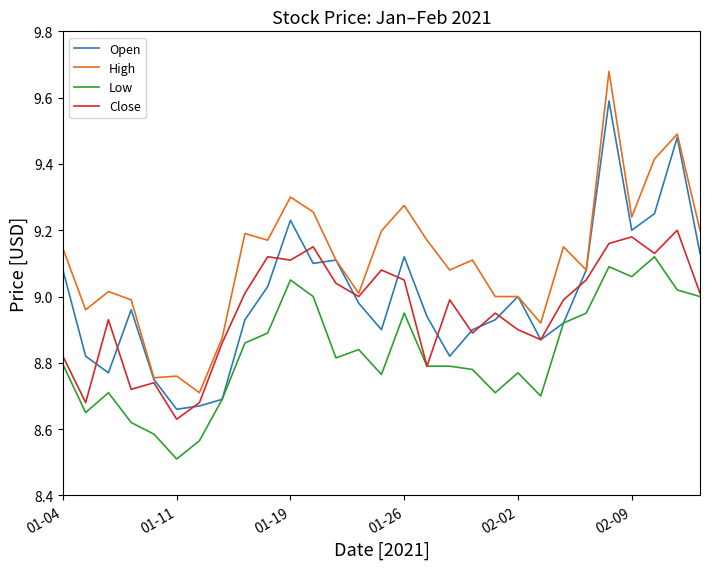

Is this an area chart (filled region under the line)?

No